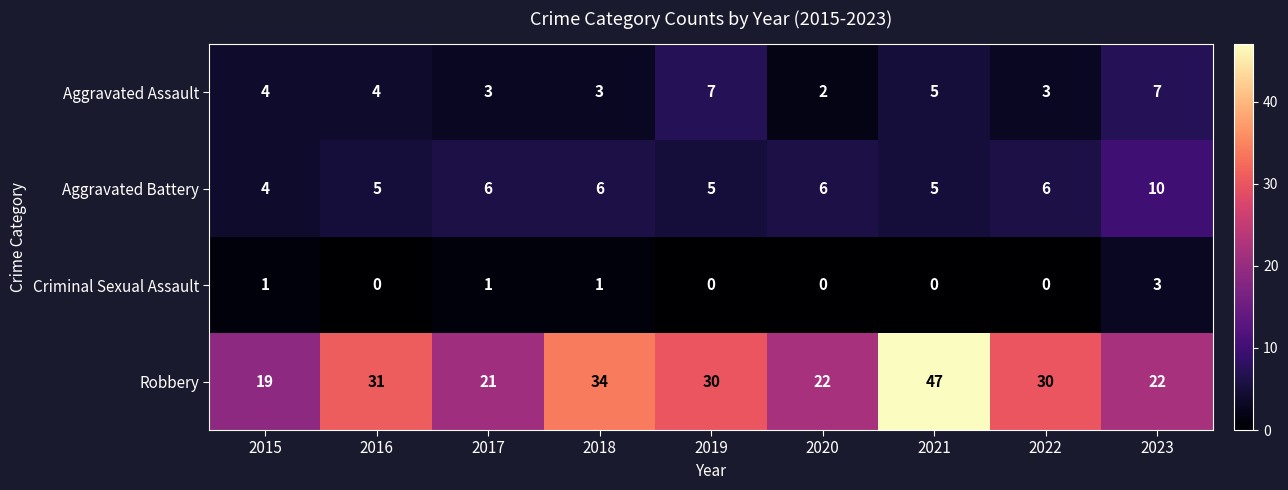

Which label corresponds to the largest value in the chart?

2021